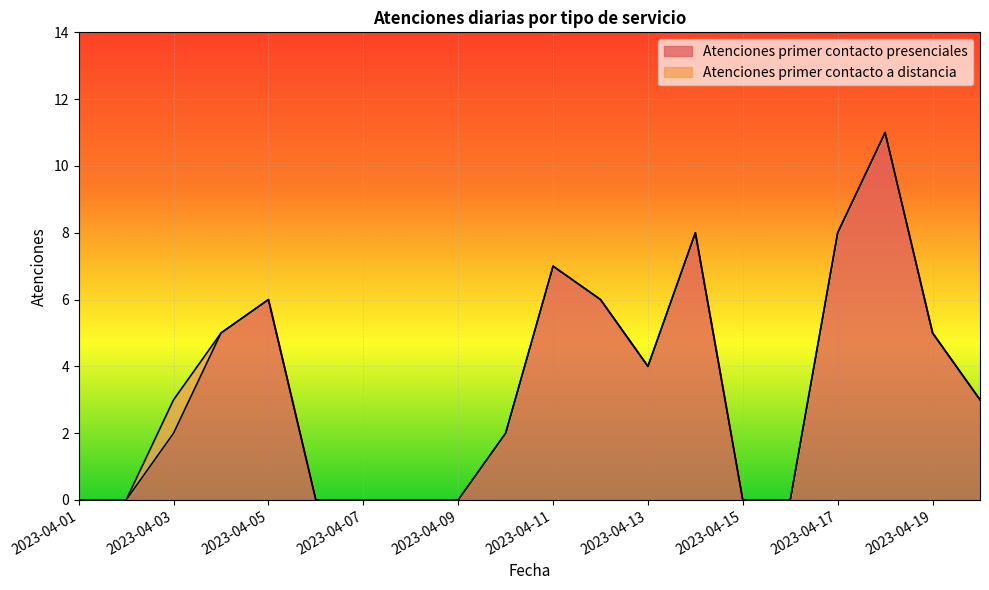

How many points are lower than both their immediate neighbors (excluding endpoints)?

1